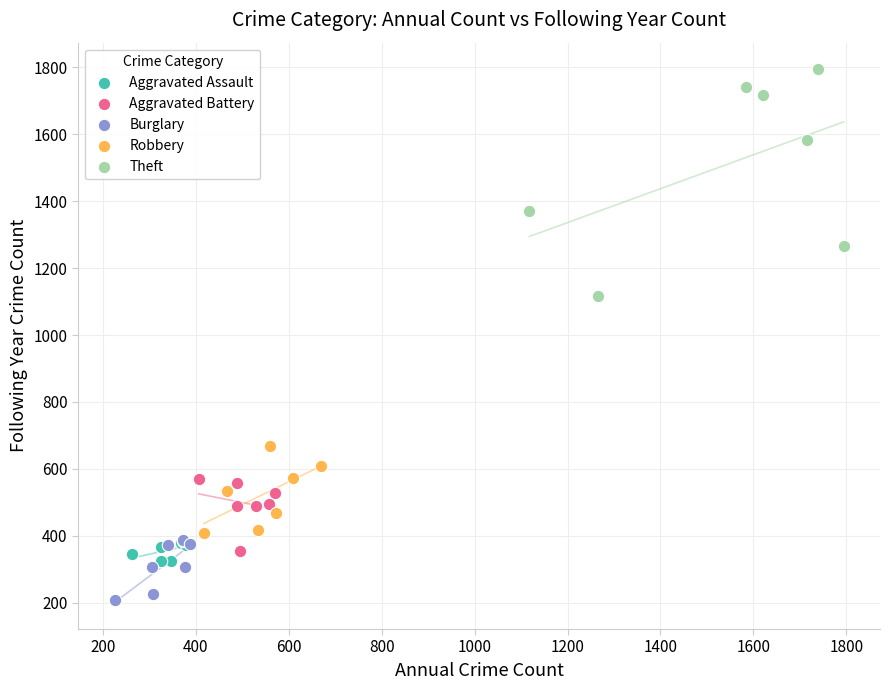

Which series has the largest Y range (max minus min)?

Theft